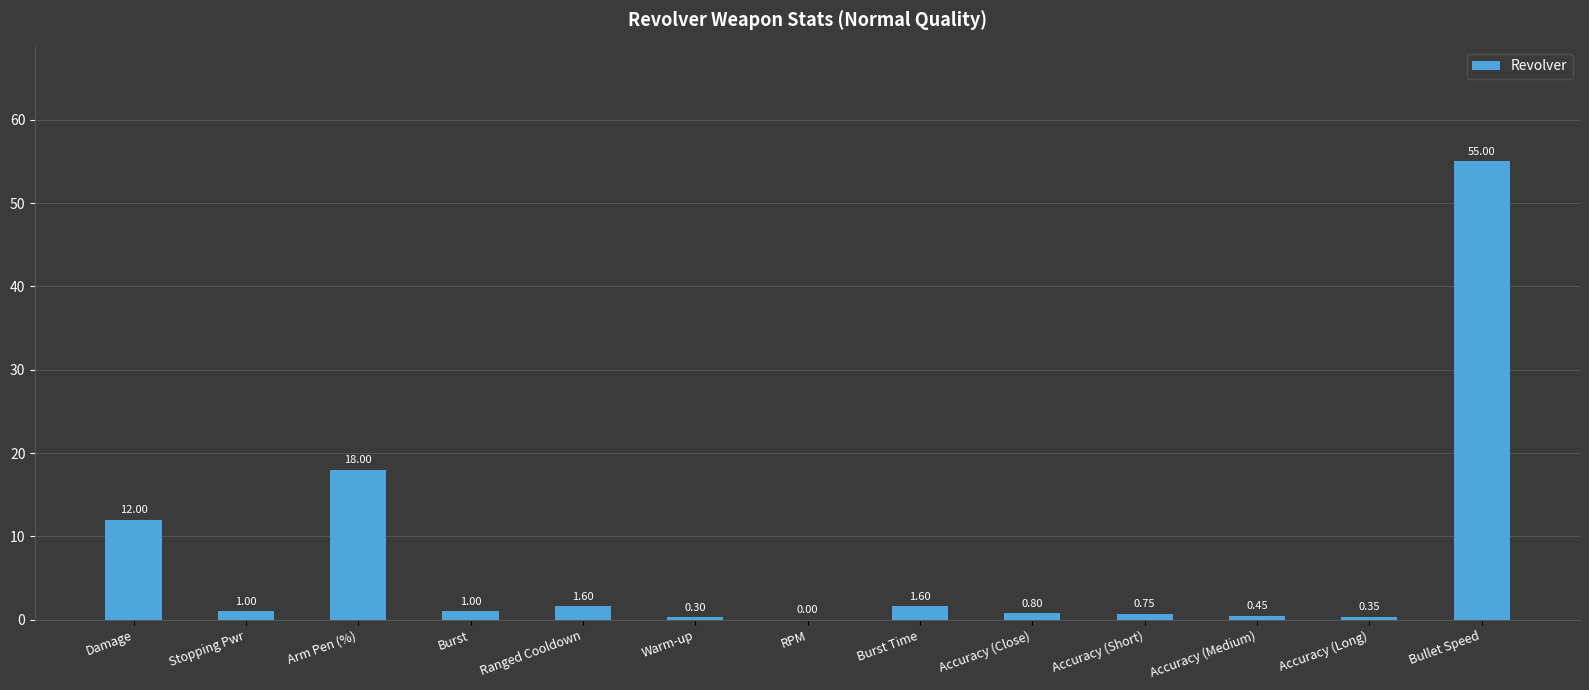

Count the number of categories in the chart.

13